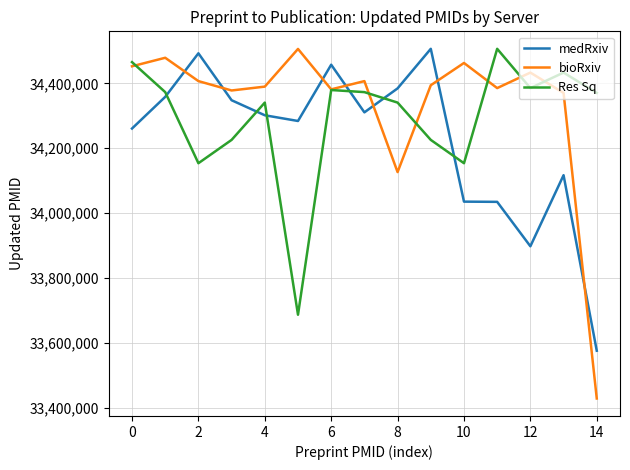

How many interior local peaks does the bioRxiv series have?

5